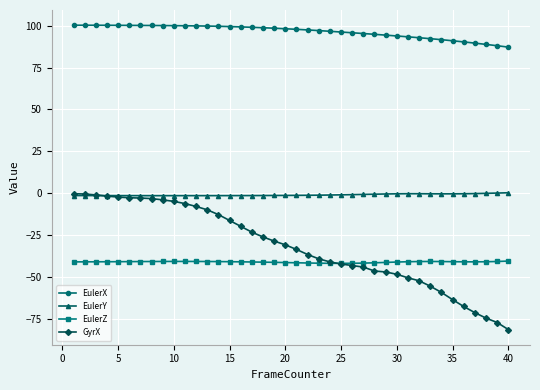

What is the value of the GyrX point at the 32nd from the left?

-52.4